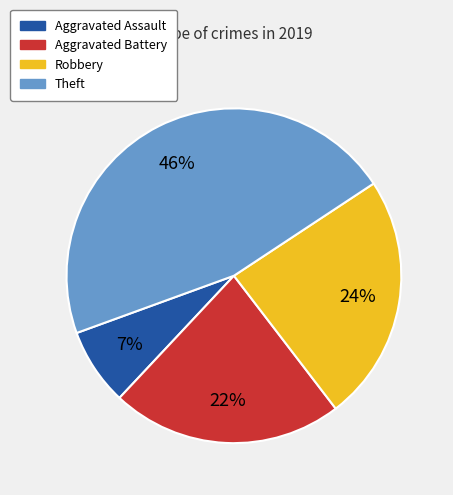

To the nearest percent, what is the difference between the largest and smallest slice percentages?

39%